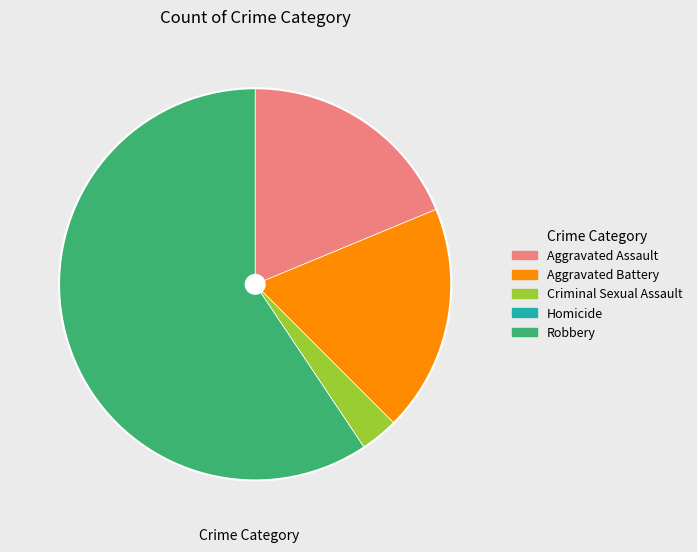

The Aggravated Battery slice represents 13% of the pie. True or false?

False